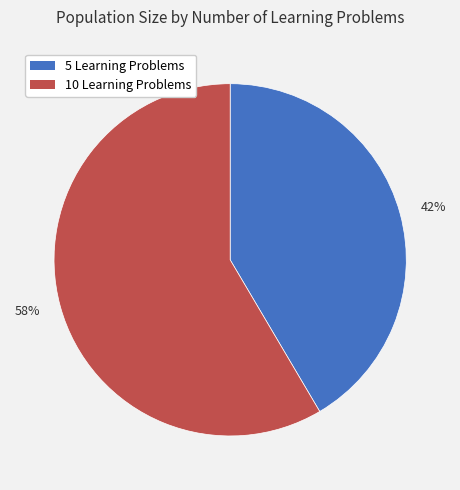

Between 10 and 5, which is larger?

10